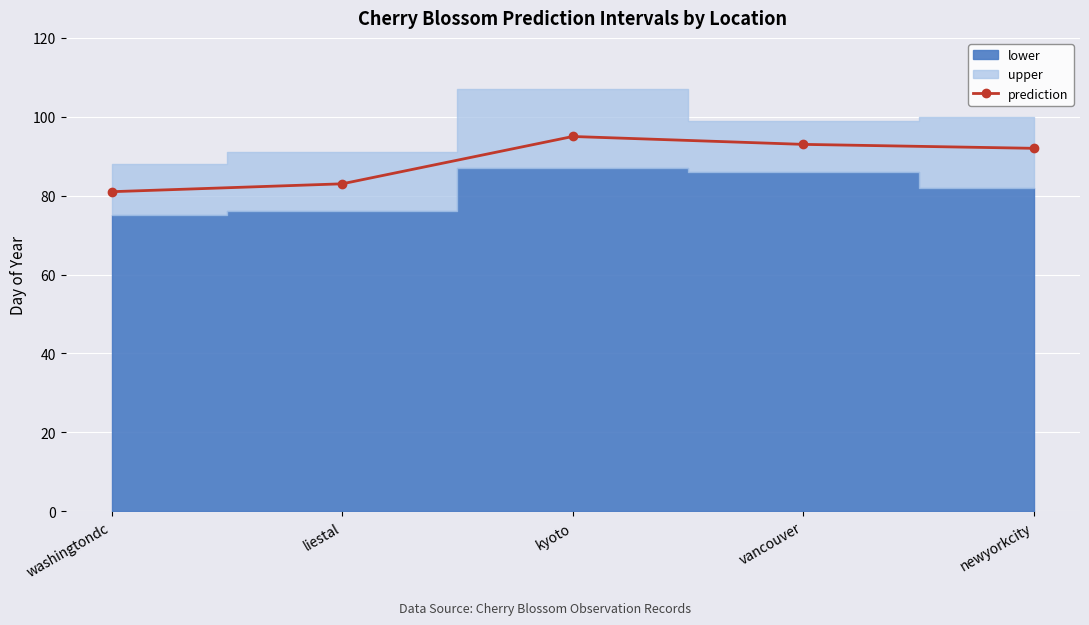

Reading right to left, extract all data points from this chart.

92	93	95	83	81